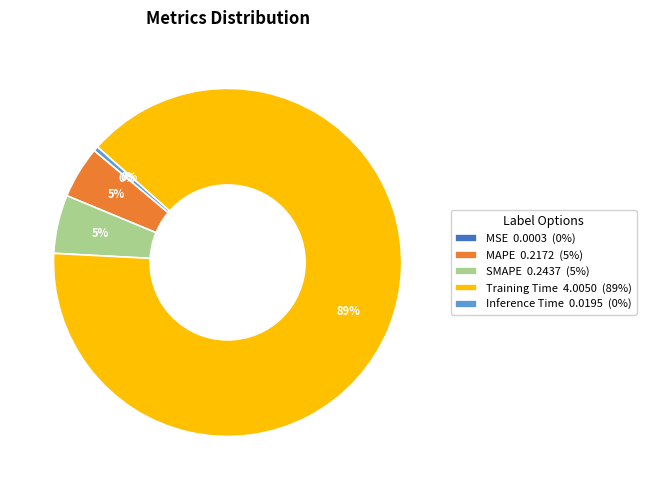

Does Training Time 4.0050 (89%) account for over 50% of the chart?

Yes